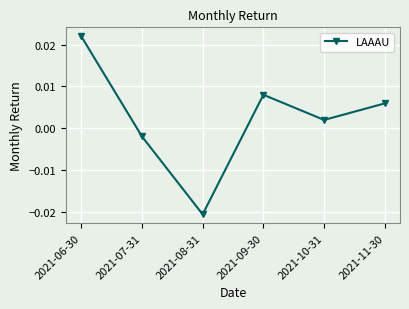

How many lines are shown in the chart?

1